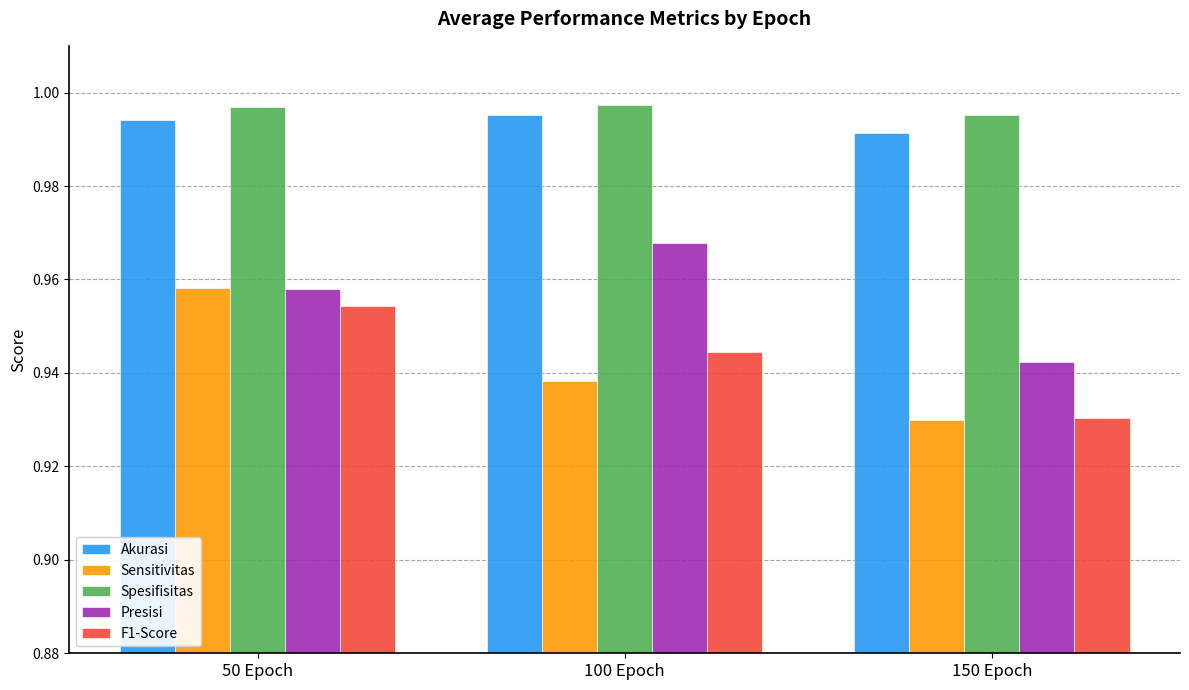

True or false: Akurasi has a value of 0.4 at 50 Epoch.

False